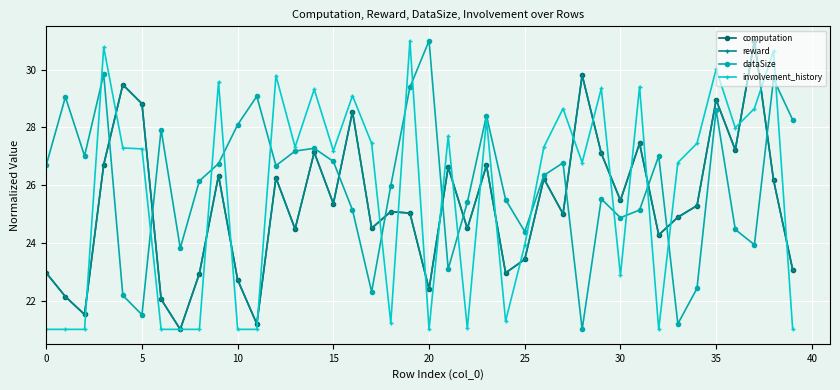

Count the number of categories in the chart.

40